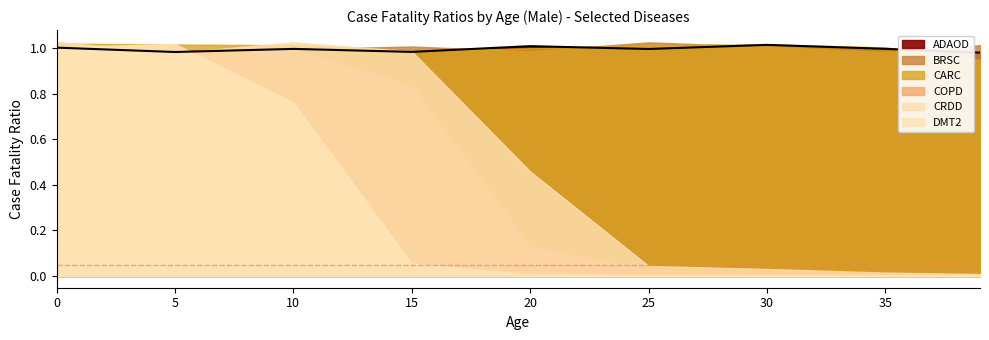

Which has a higher value, 35 or 20?

20